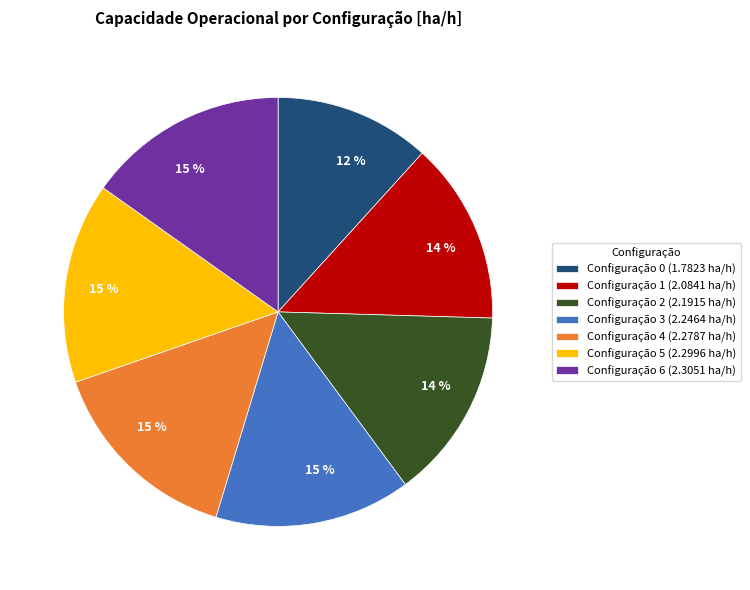

To the nearest percent, what is the difference between the largest and smallest slice percentages?

3%